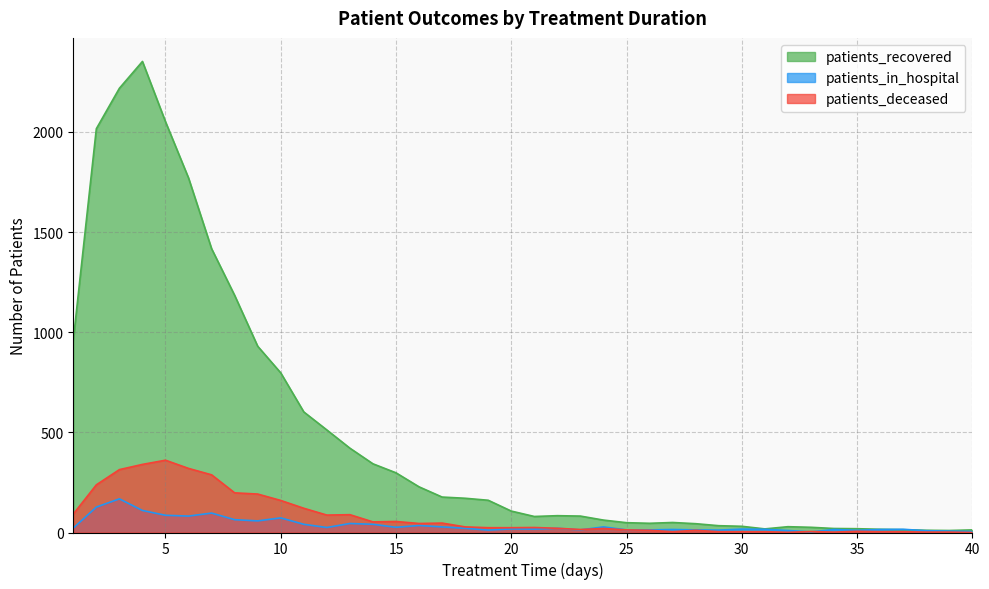

What is the average value of the patients_recovered series?

486